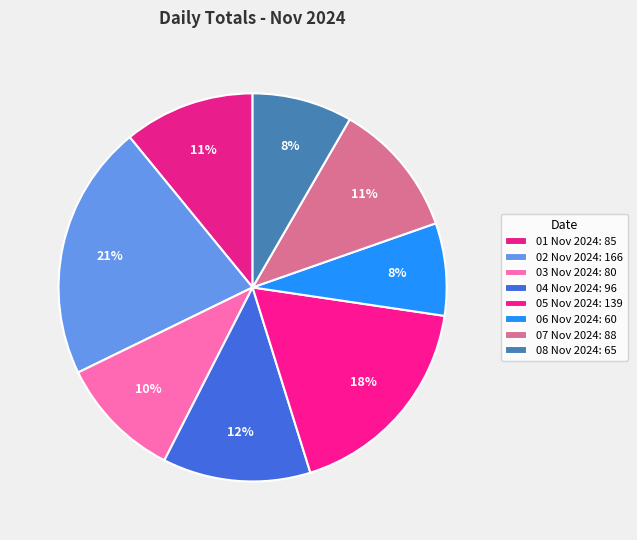

How many slices are in this pie chart?

8